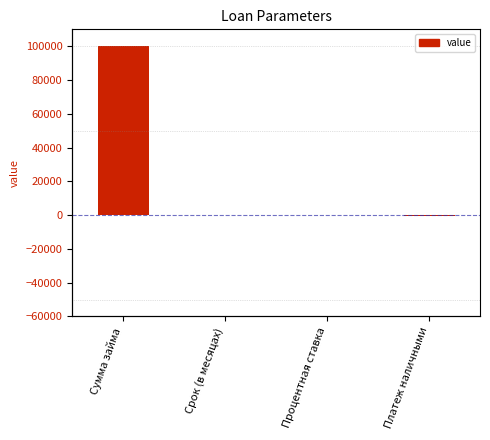

List the labels in order of value, largest first.

Сумма займа, Срок (в месяцах), Процентная ставка, Платеж наличными